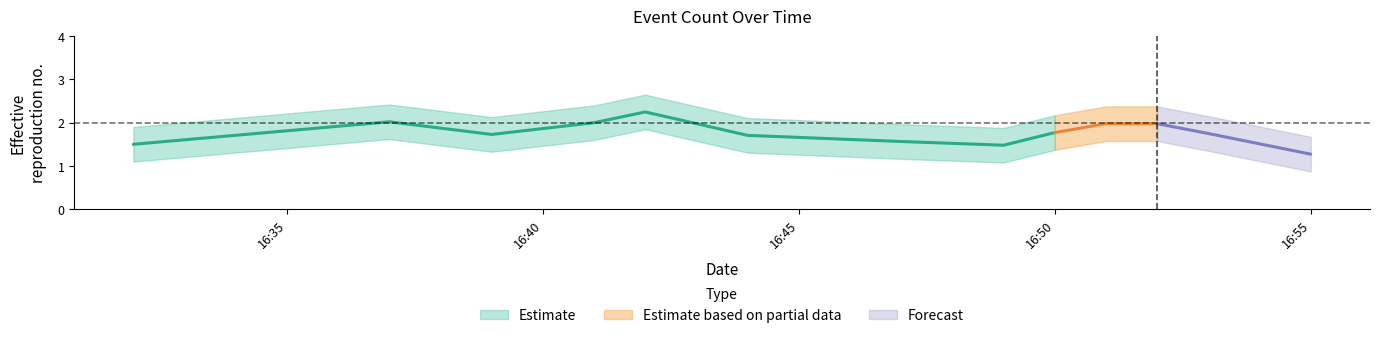

How many lines are shown in the chart?

1